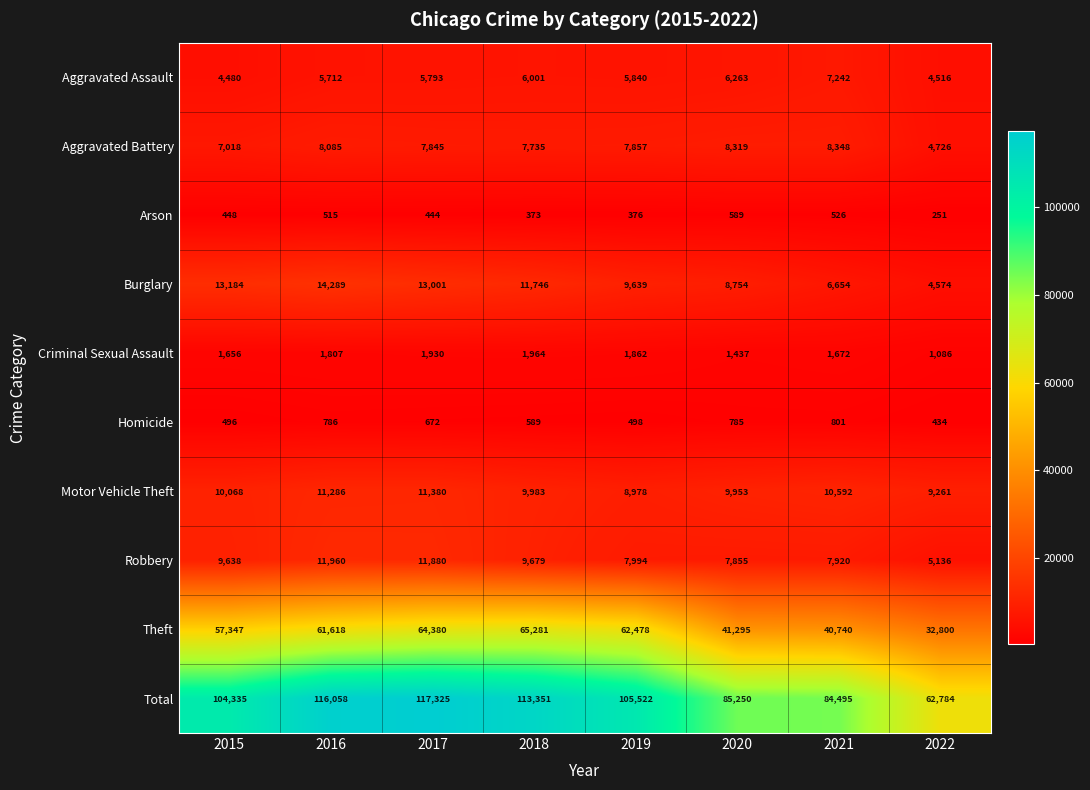

At which category is the sum across all series the highest?

2017